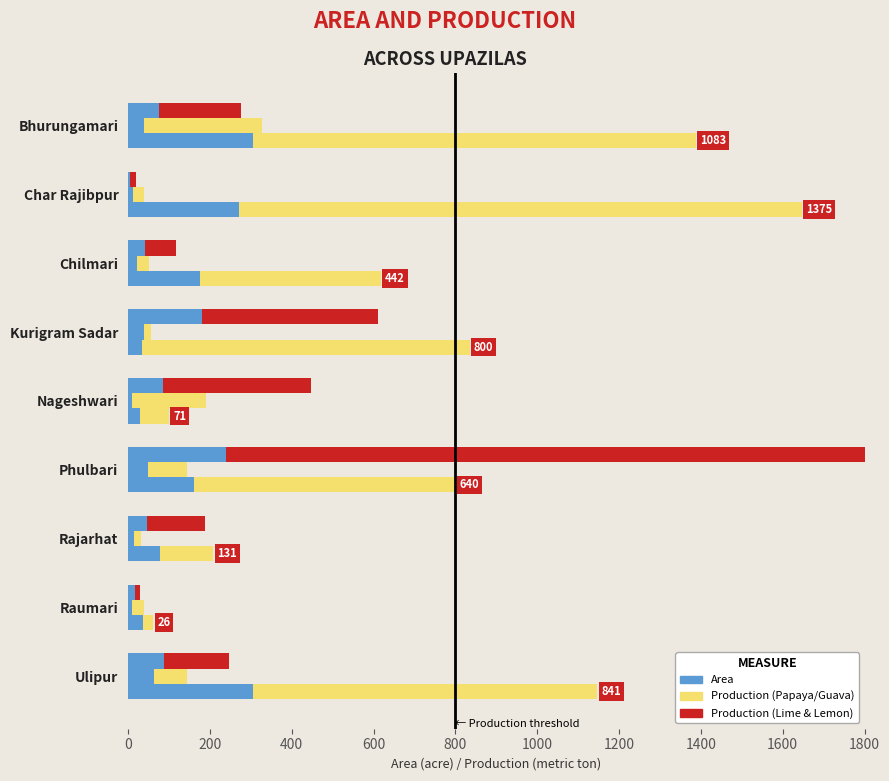

Which series has the largest total across all categories?

Papaya - Production